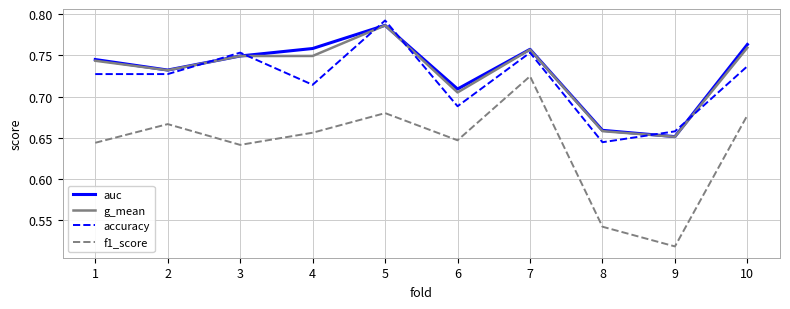

What is the difference between the highest and lowest values at 3?

0.1